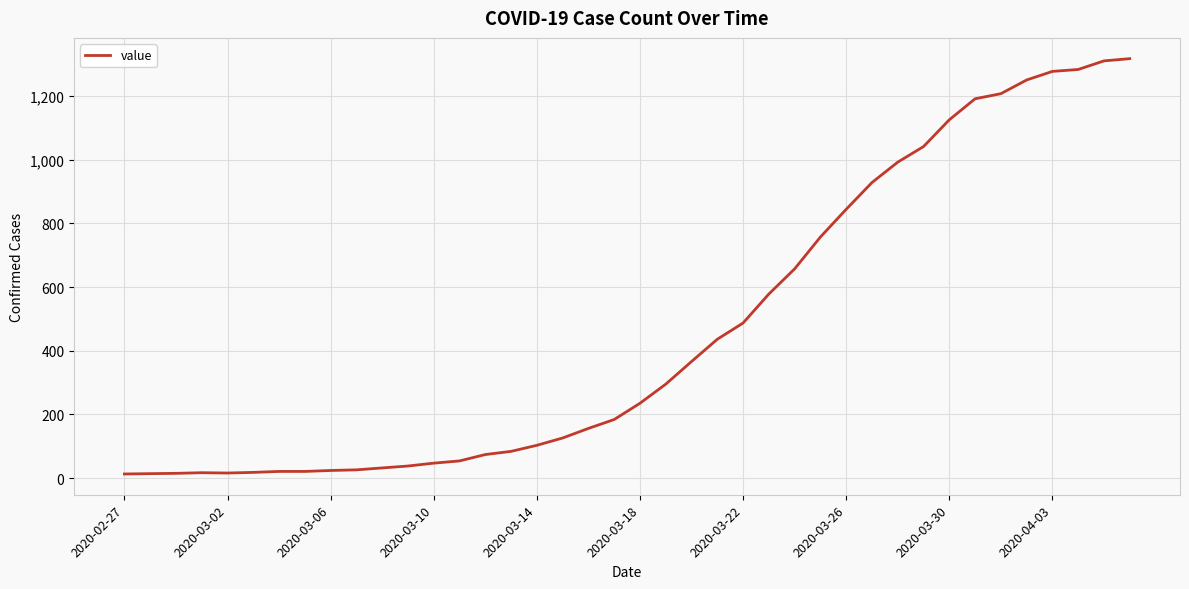

How many categories are shown in the chart?

40